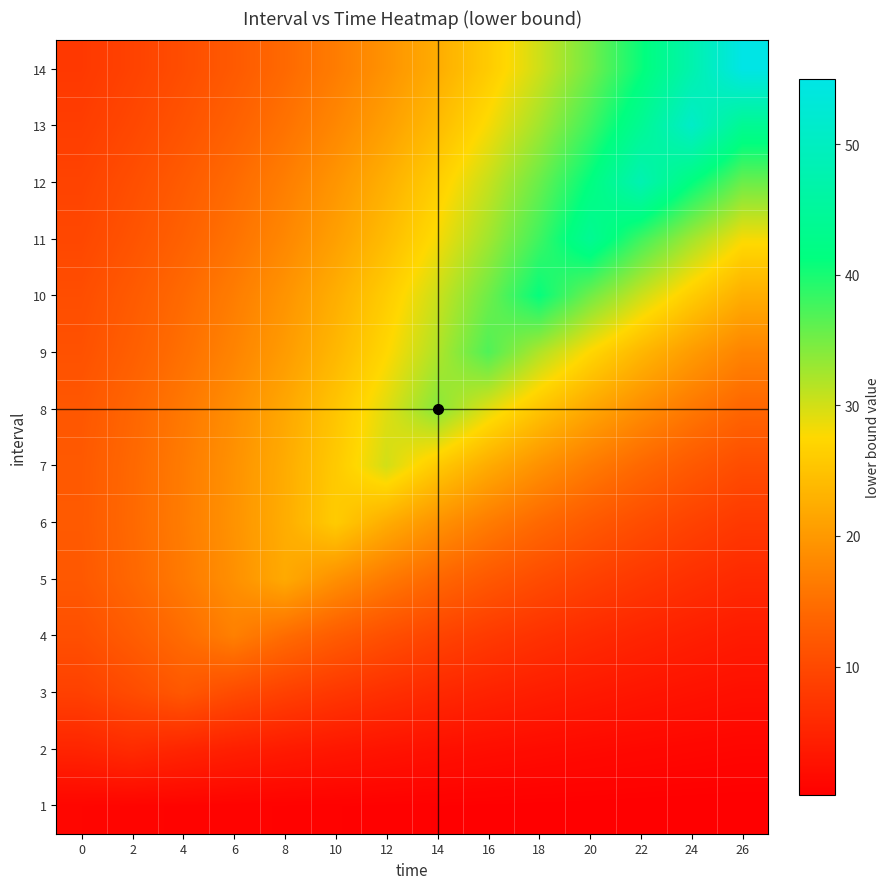

What is the total value across all series at 18?

291.1